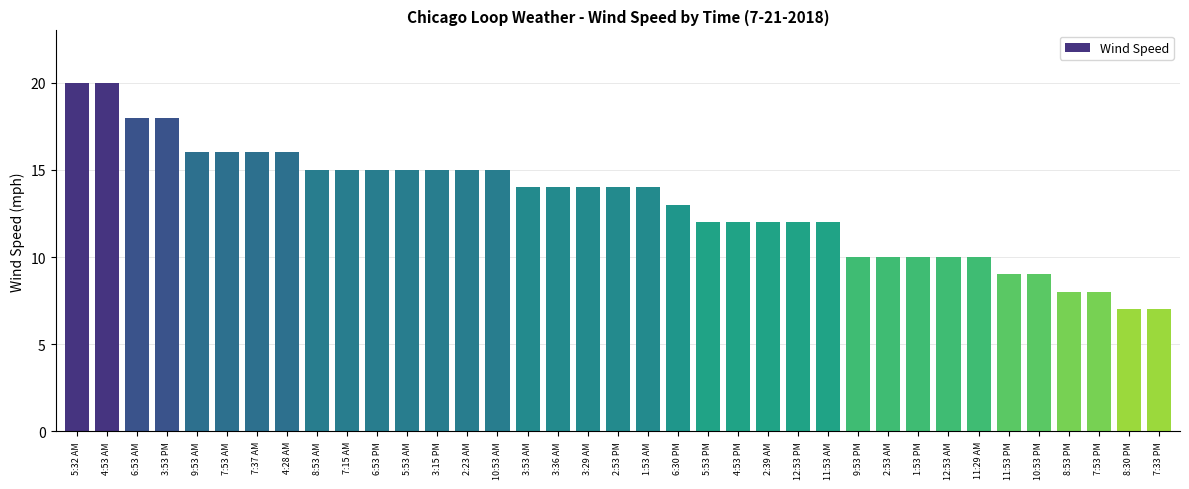

At which label does the data first exceed 14?

5:32 AM